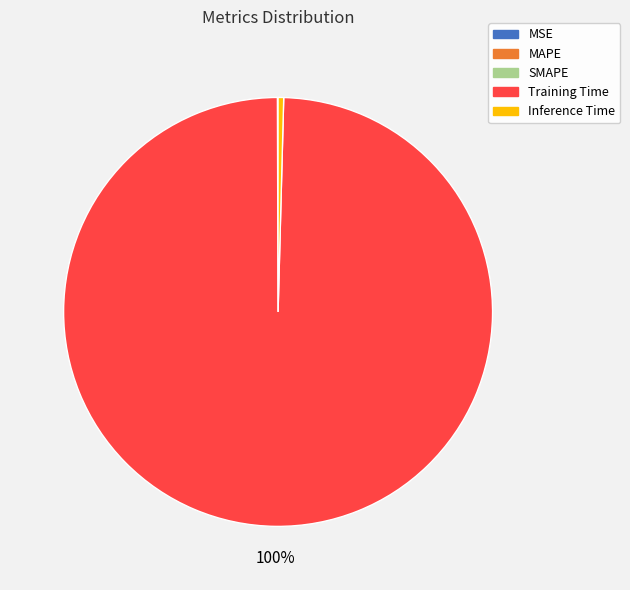

Which category has the biggest portion of the pie?

Training Time